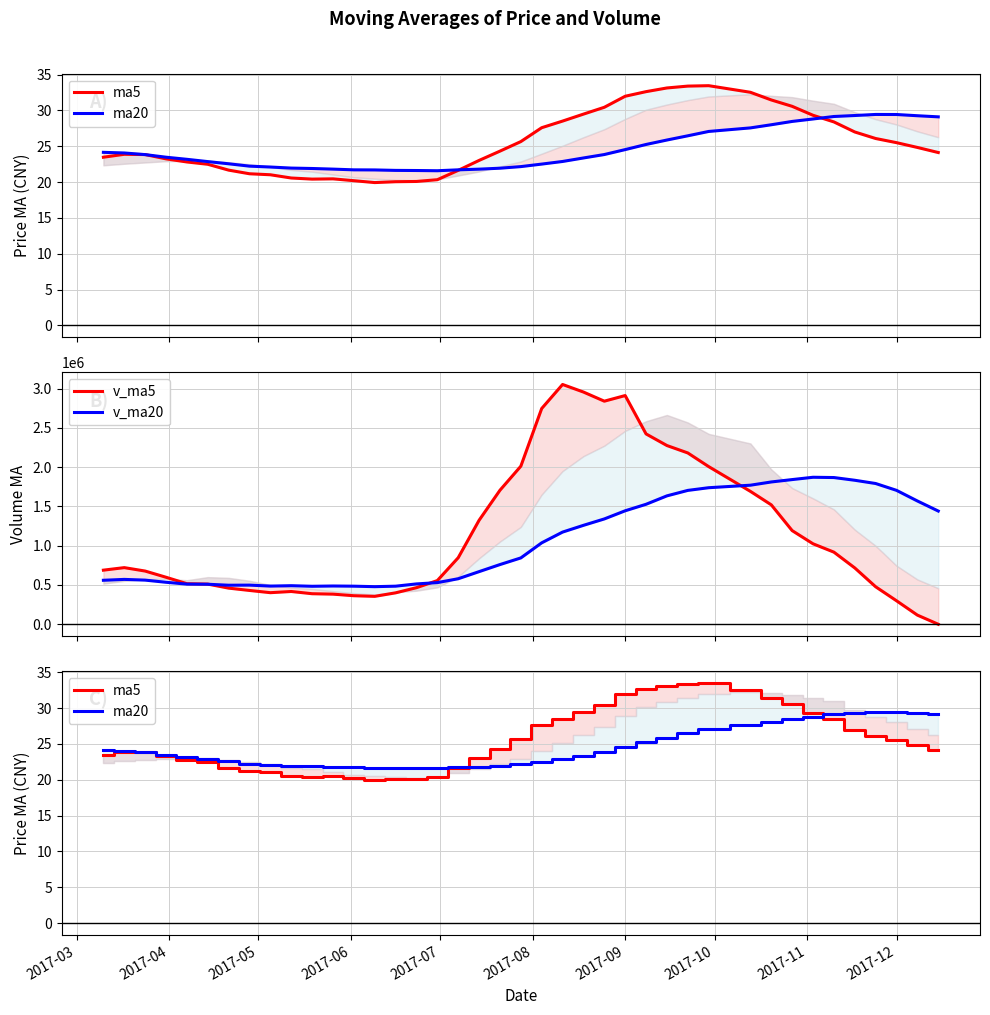

What is the lowest value of the v_ma20 series?

478626.2